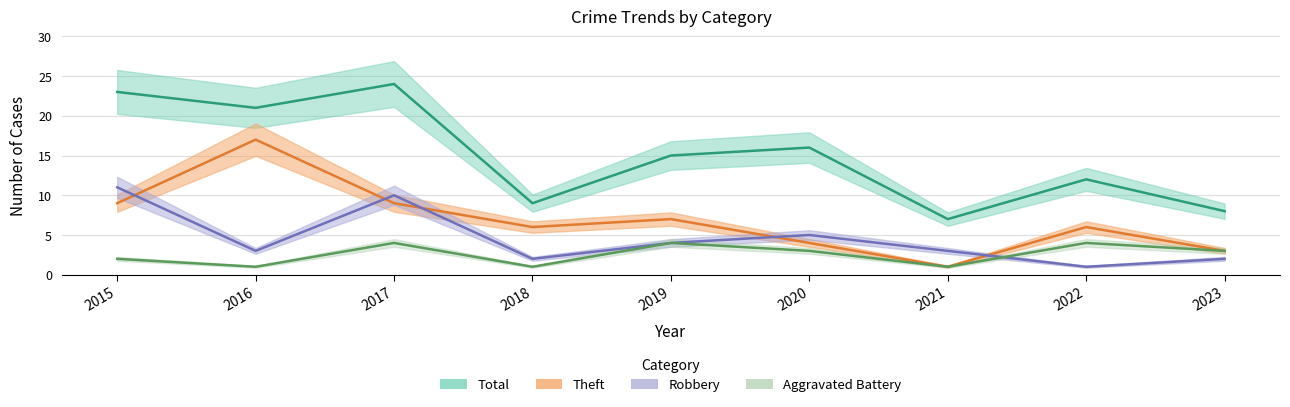

In Aggravated Battery, how many points are higher than both neighbors (excluding endpoints)?

3